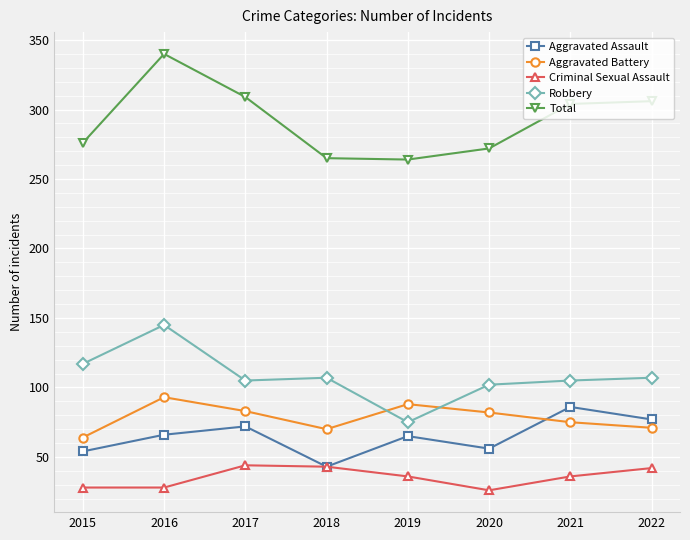

Count the number of data series in this chart.

5